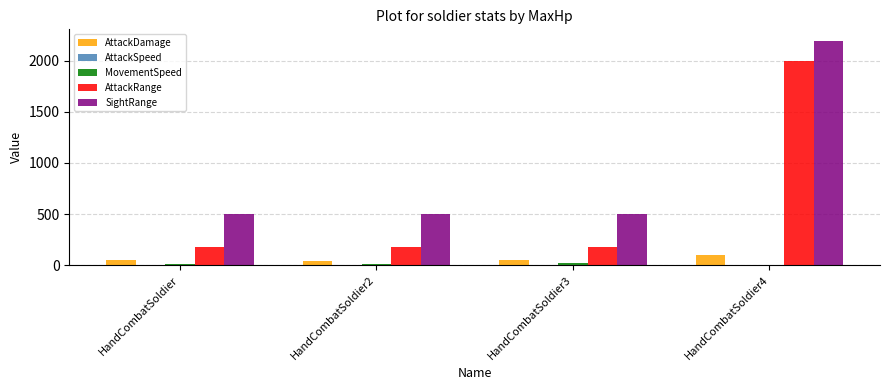

What is the maximum value shown in the chart?

2200